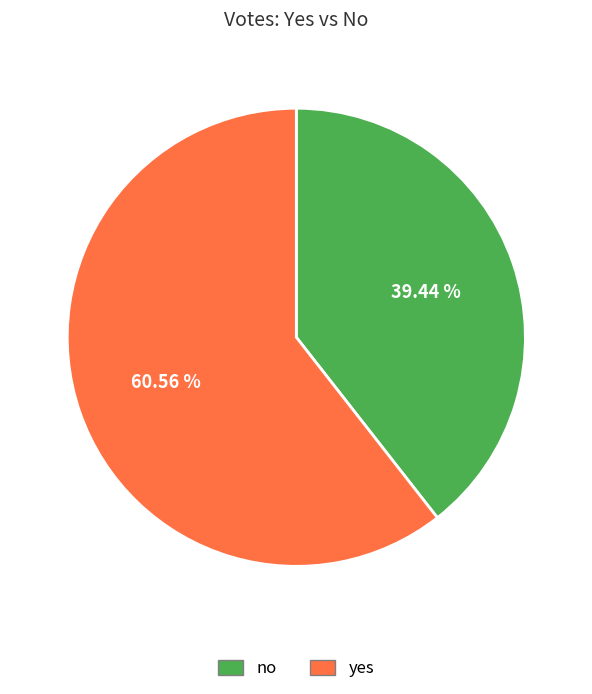

Approximately how many times larger is the value at yes compared to no?

1.5